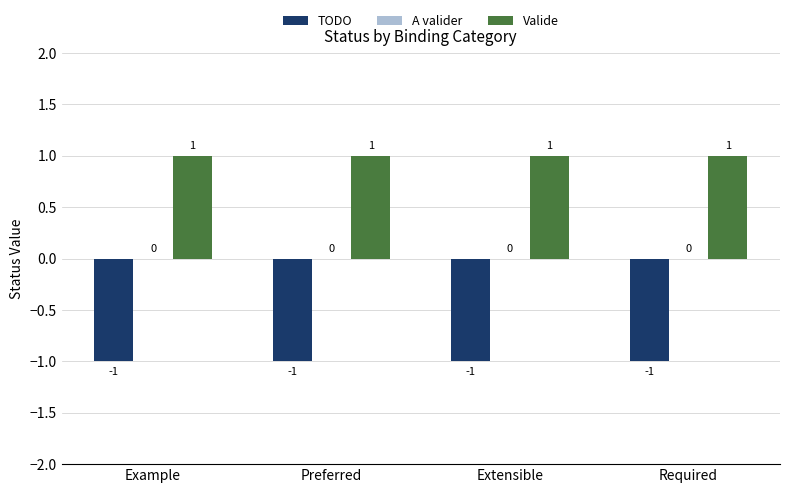

At which label is TODO closest to -1?

Example